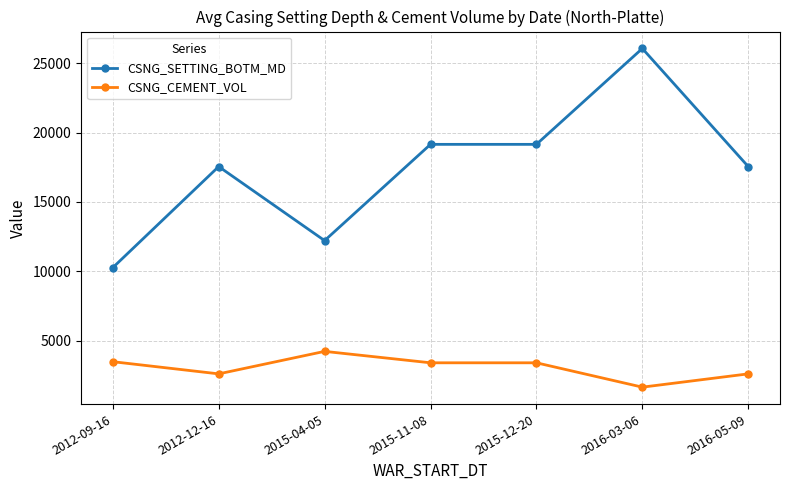

What position from the right is 2015-04-05?

5